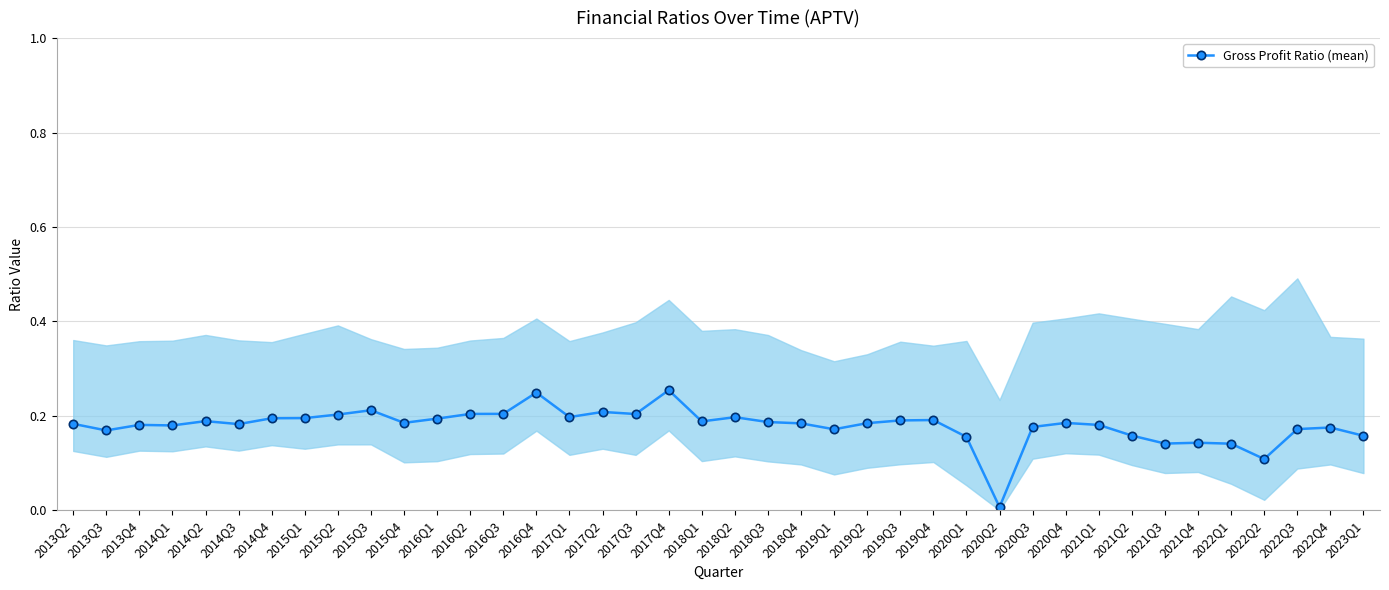

What is the label of the 4th point from the right?

2022Q2